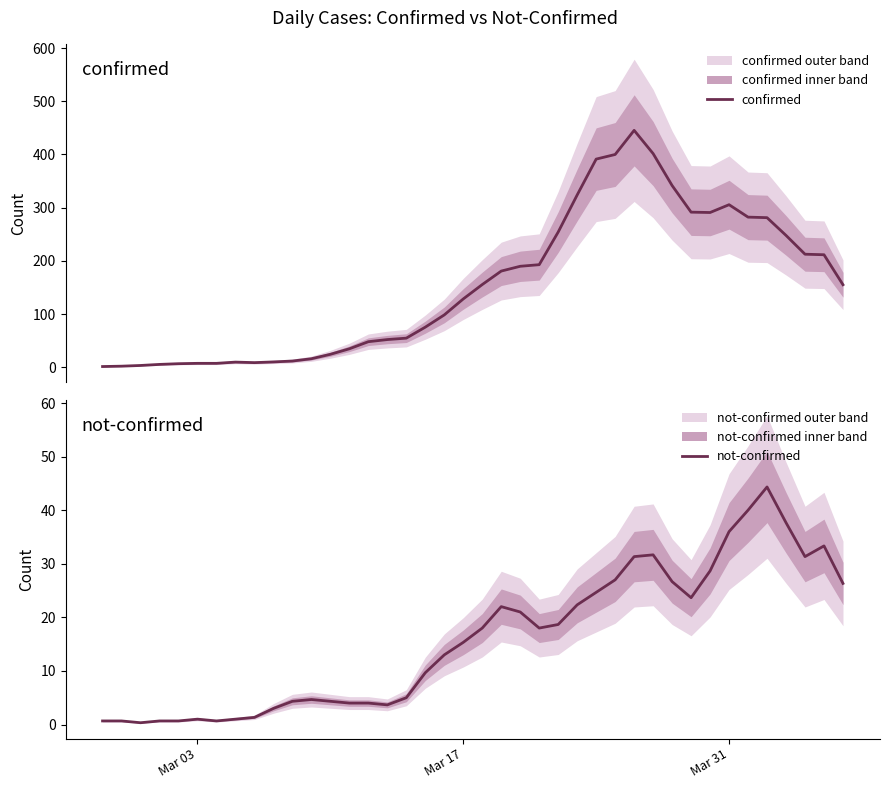

True or false: confirmed and not-confirmed intersect in this chart.

False